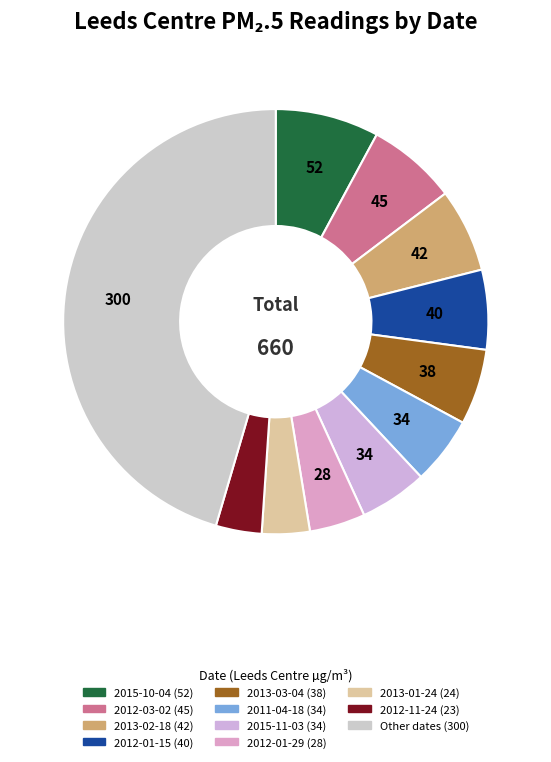

Count the number of slices in the pie.

11